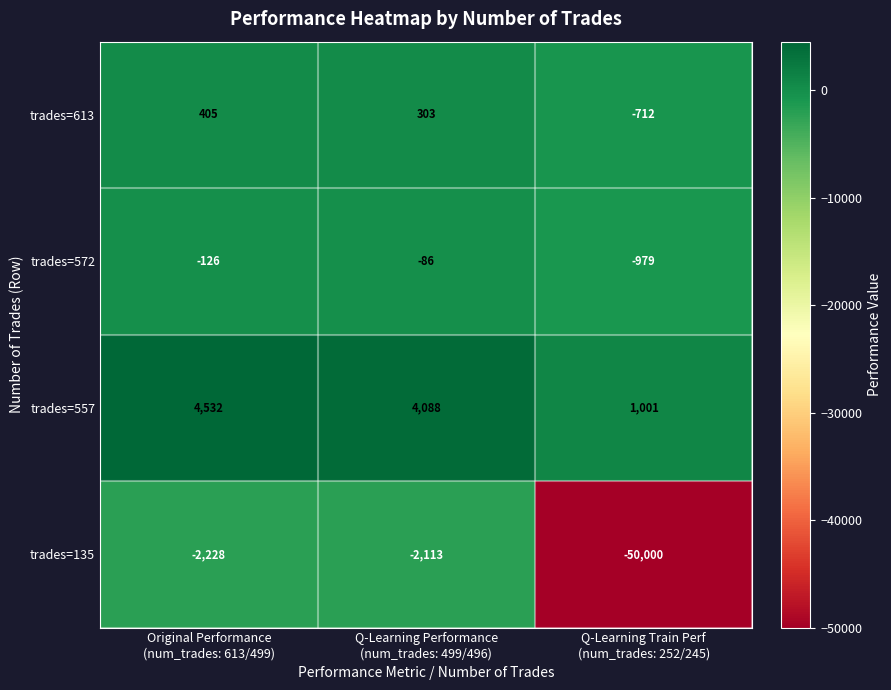

Reading left to right, extract all data points from this chart.

trades=613: 405	303	-712
trades=572: -126	-86	-979
trades=557: 4532	4088	1001
trades=135: -2228	-2113	-50000